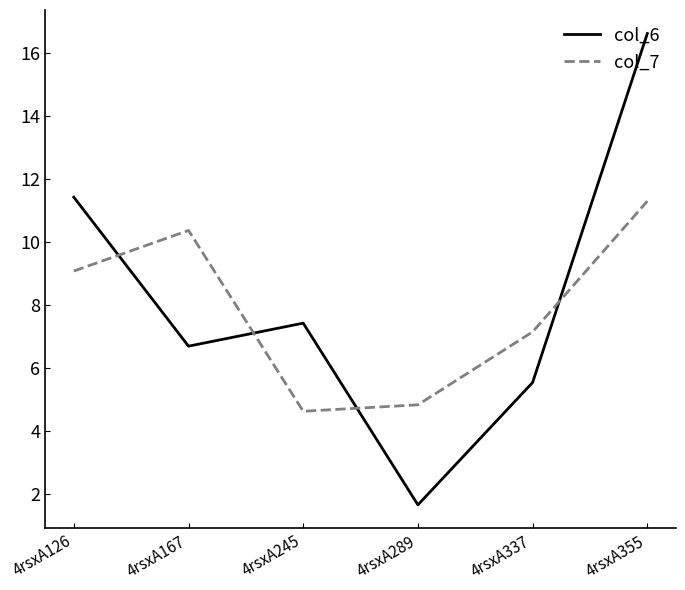

What is the sum of all col_6 values?

49.4